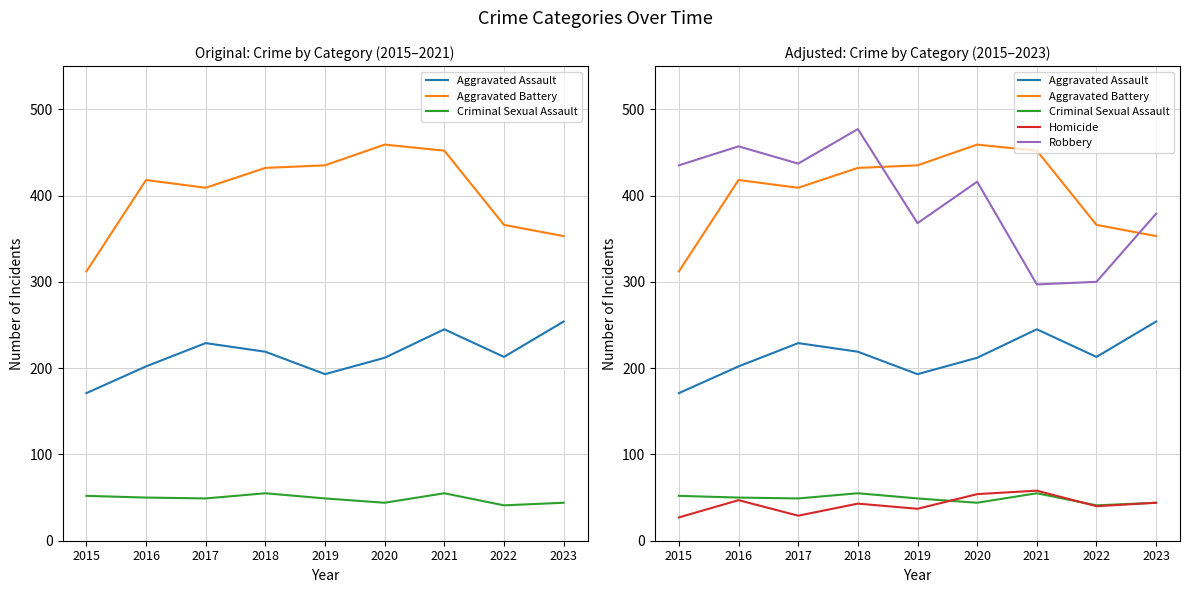

At which category is the sum across all series the highest?

2018